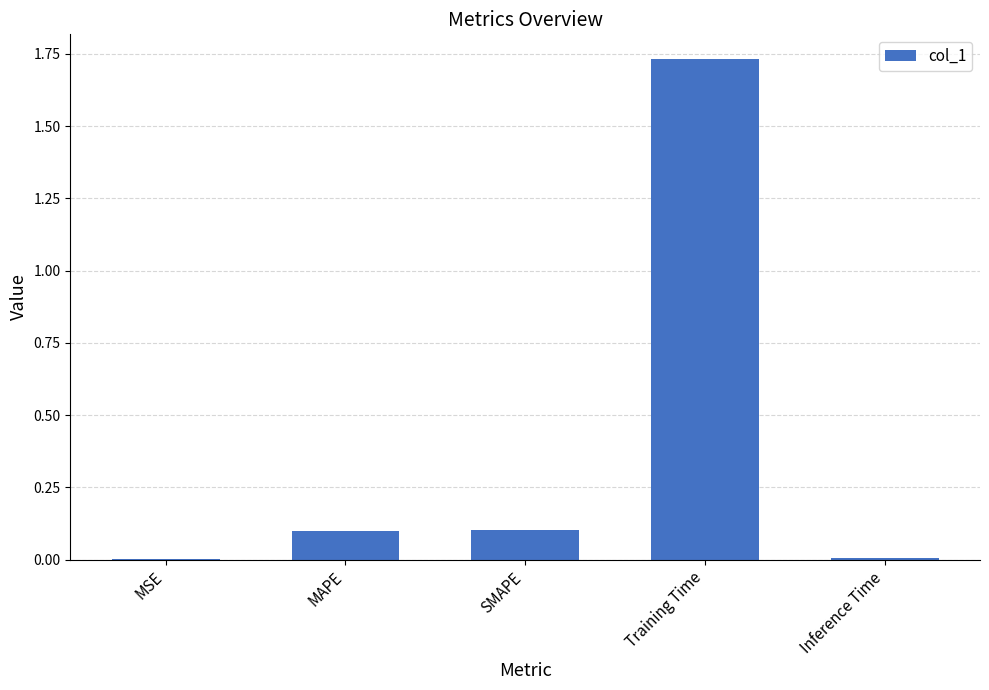

Between SMAPE and Training Time, which is larger?

Training Time